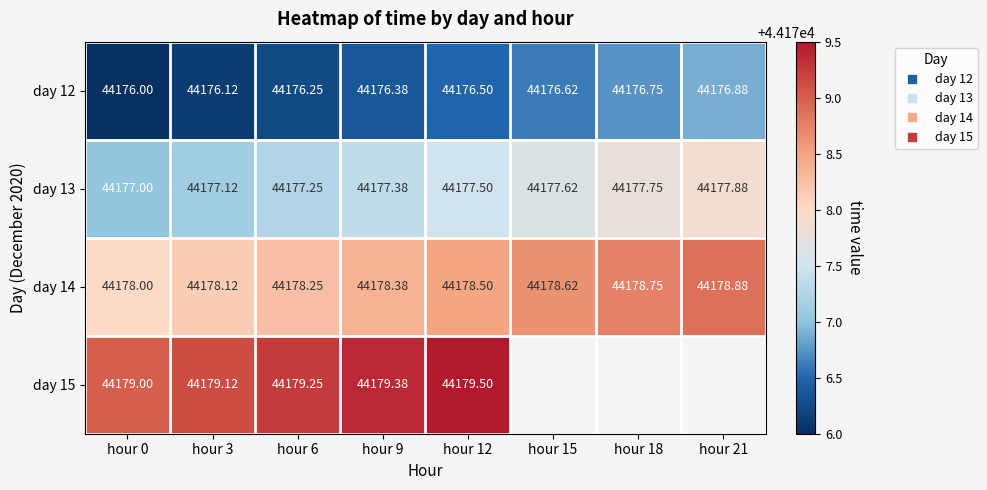

What is the maximum value for day 15?

44179.5